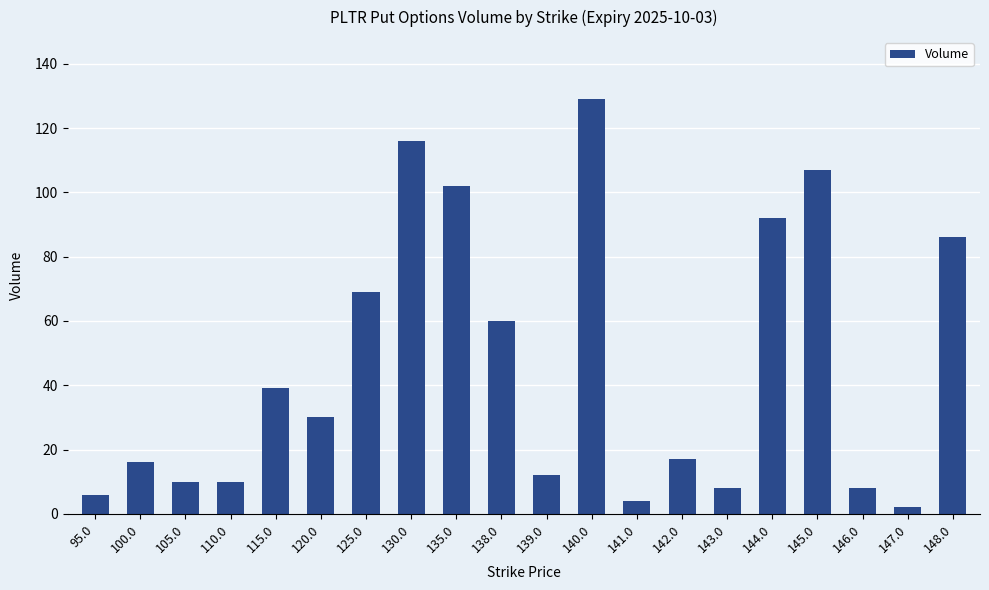

The chart shows a value of 14 at 143.0. True or false?

False